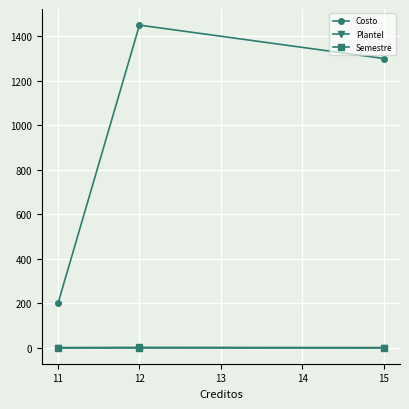

What is the maximum value shown in the chart?

1450